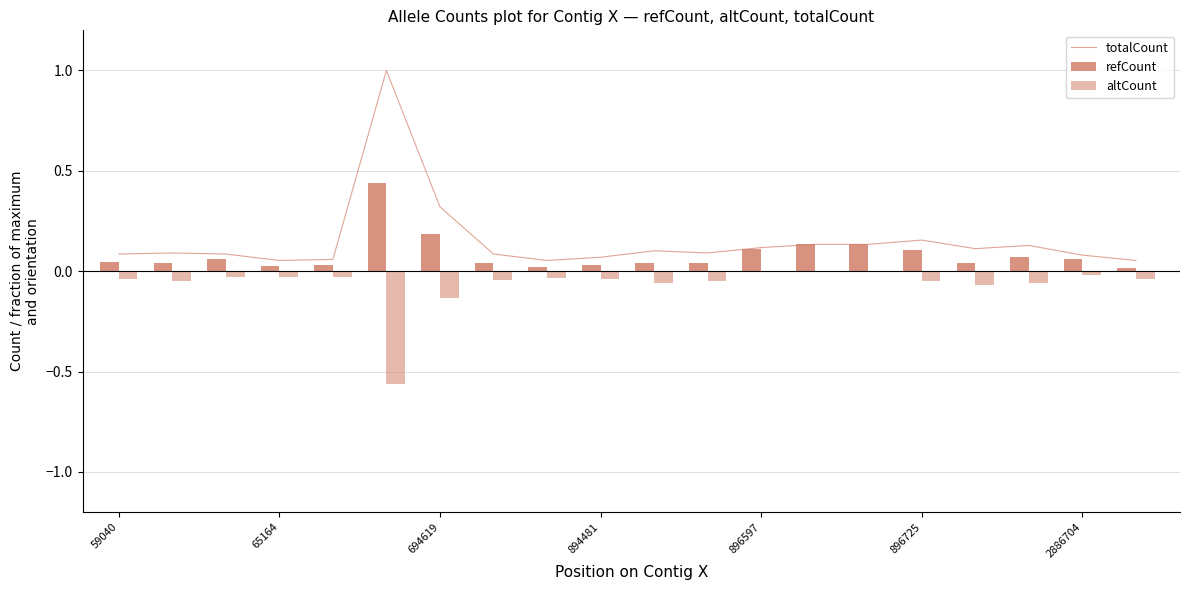

What is the sum of all altCount values?

-1.3